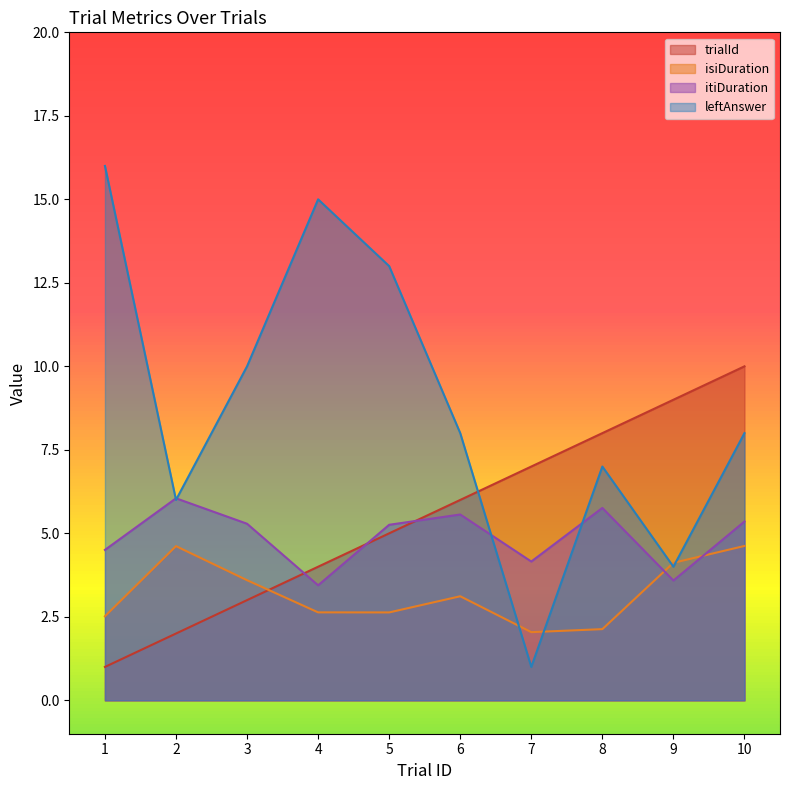

Reading right to left, list all the values displayed in this chart.

trialId: 10=10.0	9=9.0	8=8.0	7=7.0	6=6.0	5=5.0	4=4.0	3=3.0	2=2.0	1=1.0
isiDuration: 10=4.6	9=4.1	8=2.1	7=2.0	6=3.1	5=2.6	4=2.6	3=3.6	2=4.6	1=2.5
itiDuration: 10=5.4	9=3.6	8=5.8	7=4.2	6=5.6	5=5.3	4=3.4	3=5.3	2=6.0	1=4.5
leftAnswer: 10=8.0	9=4.0	8=7.0	7=1.0	6=8.0	5=13.0	4=15.0	3=10.0	2=6.0	1=16.0